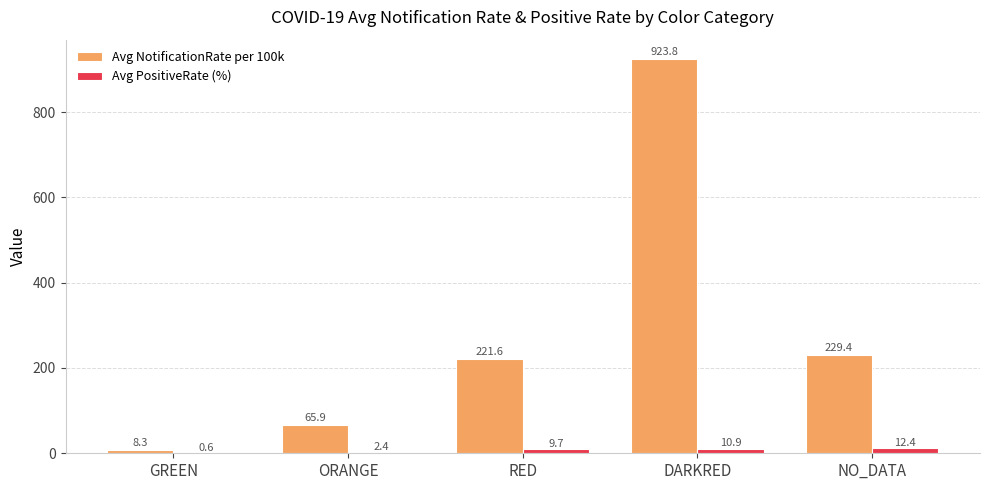

What is the approximate value of Avg PositiveRate (%) at DARKRED?

10.9